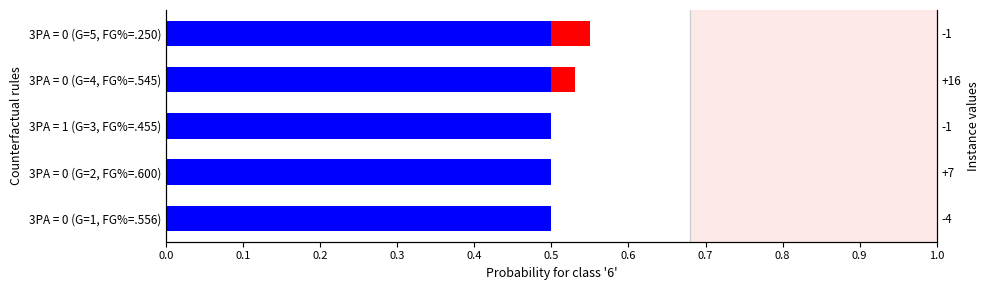

Which series has the widest spread of values?

Additional